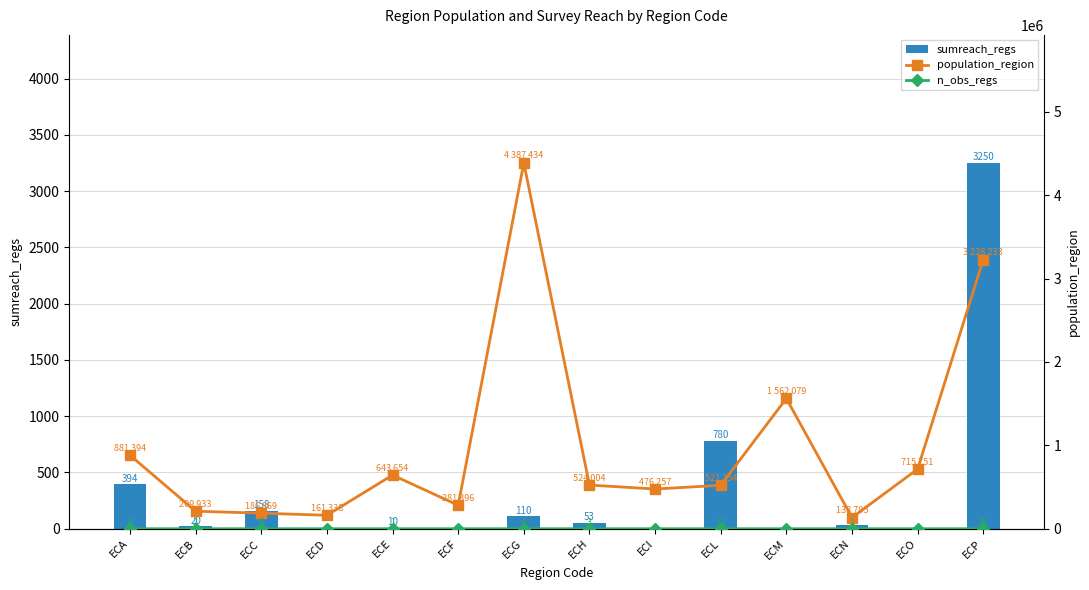

Reading left to right, extract all data points from this chart.

sumreach_regs: ECA=394	ECB=20	ECC=158	ECD=0	ECE=10	ECF=0	ECG=110	ECH=53	ECI=0	ECL=780	ECM=0	ECN=30	ECO=0	ECP=3250
population_region: ECA=881394	ECB=209933	ECC=186869	ECD=161338	ECE=643654	ECF=281396	ECG=4387434	ECH=524004	ECI=476257	ECL=521154	ECM=1562079	ECN=133705	ECO=715751	ECP=3228233
n_obs_regs: ECA=8	ECB=2	ECC=5	ECD=0	ECE=1	ECF=0	ECG=4	ECH=3	ECI=0	ECL=12	ECM=0	ECN=1	ECO=0	ECP=30